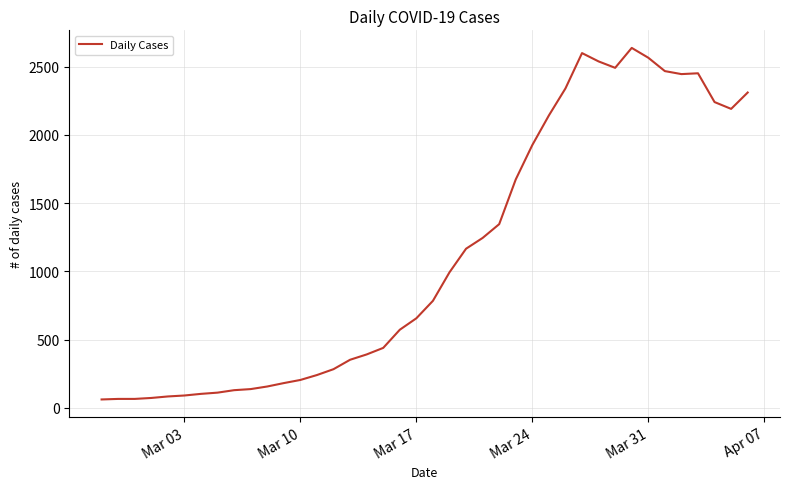

What is the difference between the maximum and minimum values?

2577